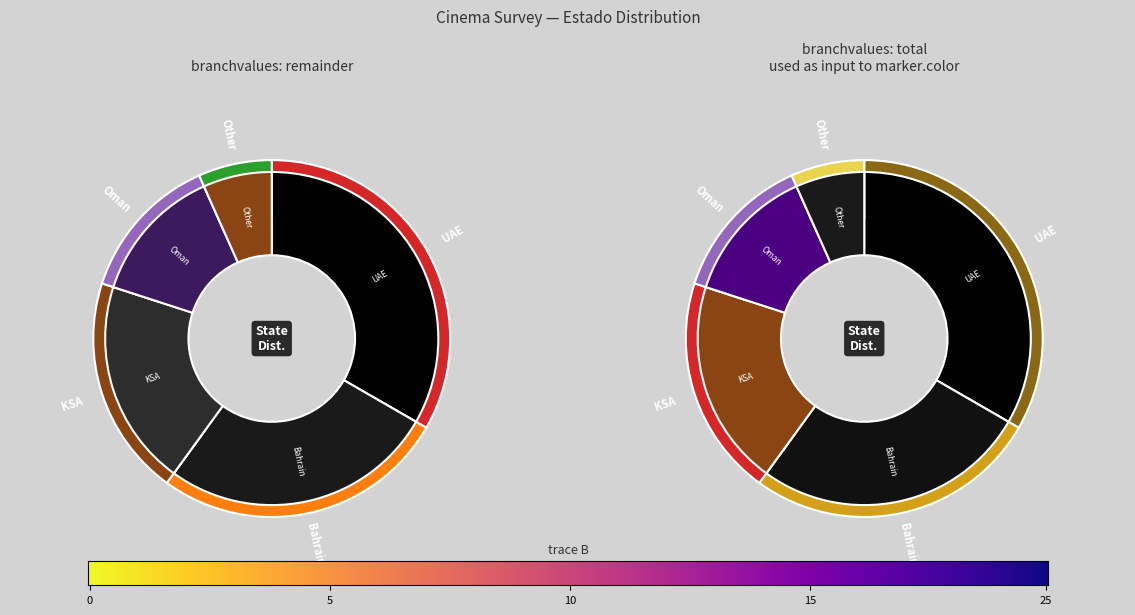

To the nearest percent, what portion does Bahrain represent?

27%